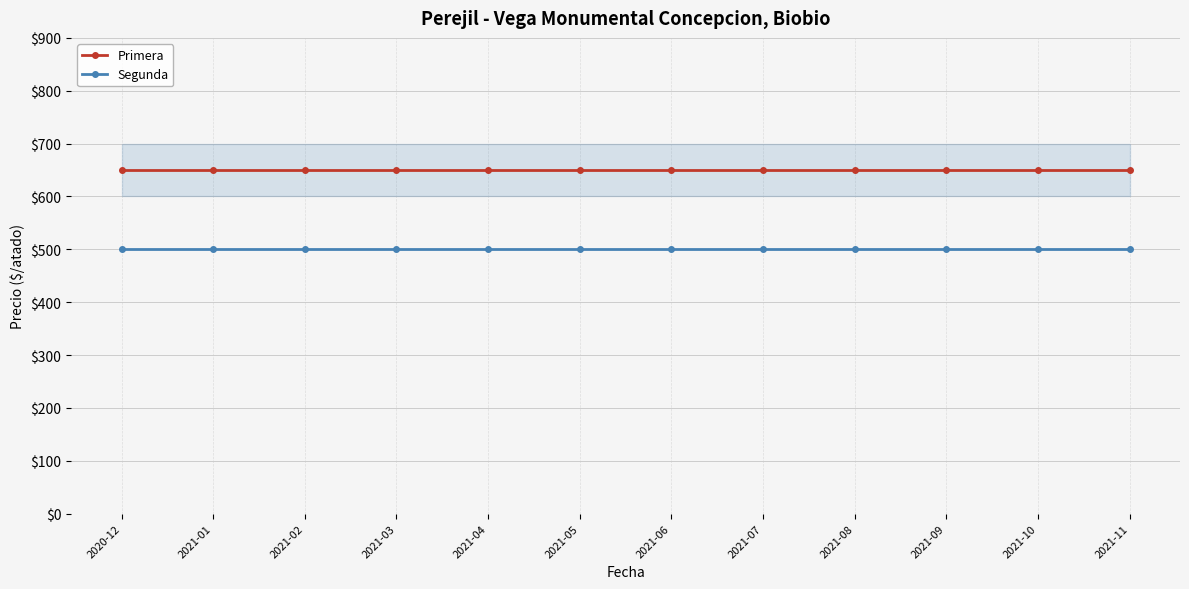

What is the spread (max minus min) of values at 2021-07?

150